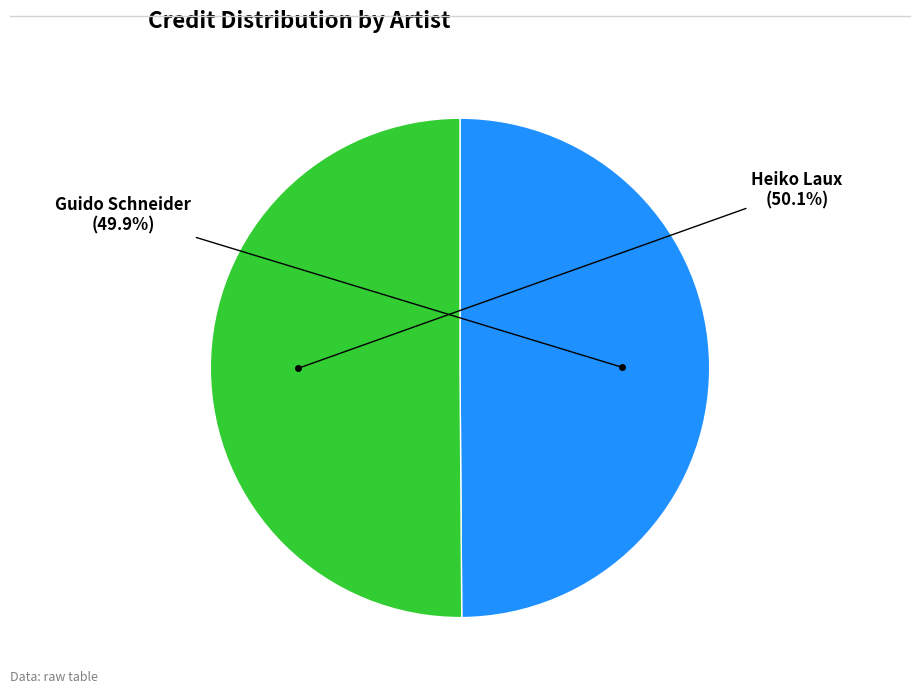

How many segments does this pie chart have?

2